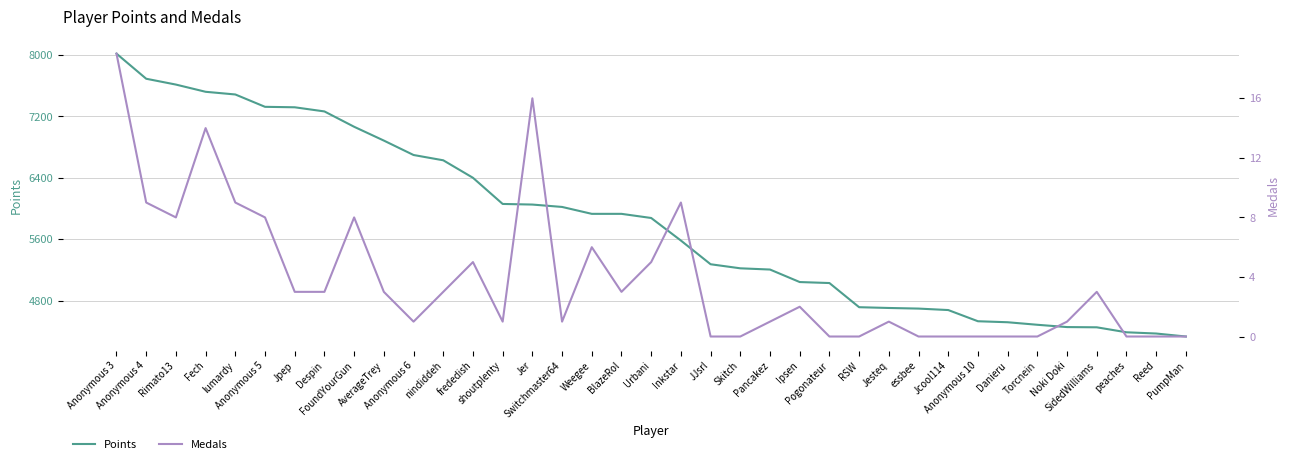

At how many categories does at least one series exceed 5343?

20